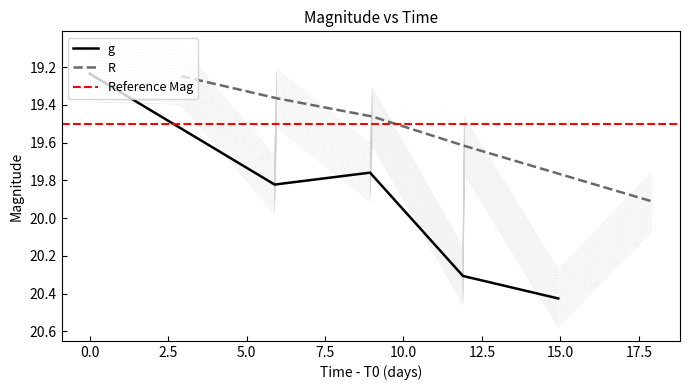

What is the maximum value for R?

19.9